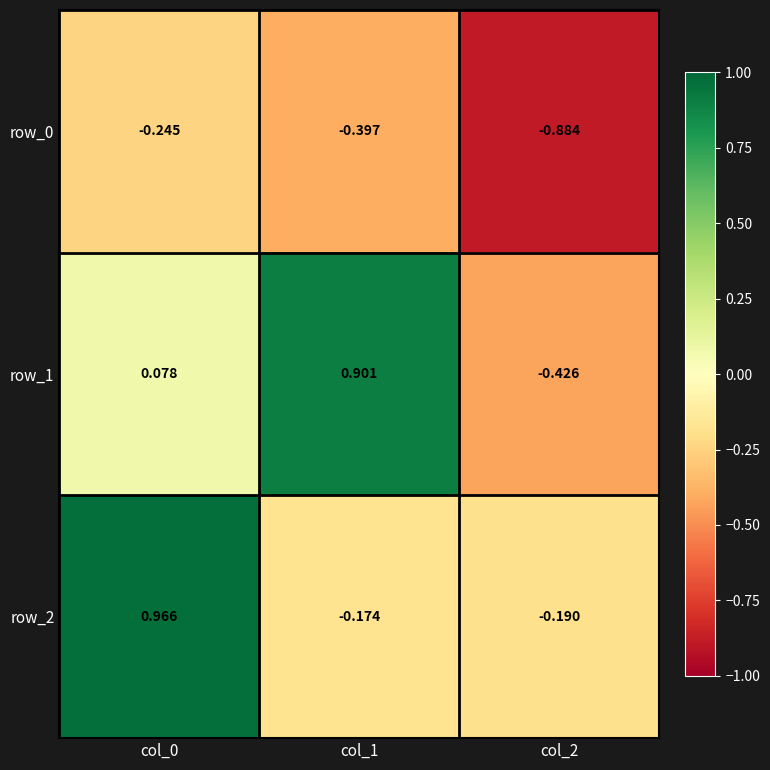

How many series are shown in this chart?

3